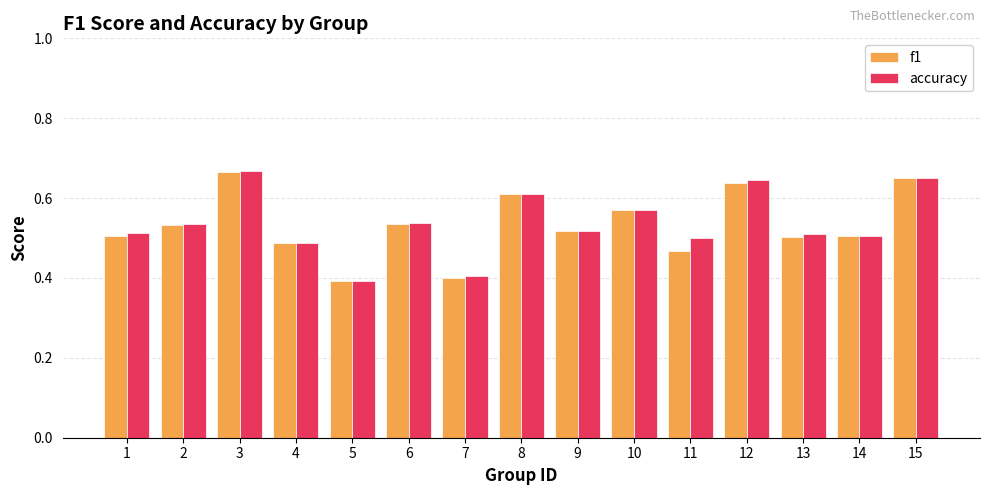

What is the difference between the maximum and minimum values in the accuracy series?

0.3